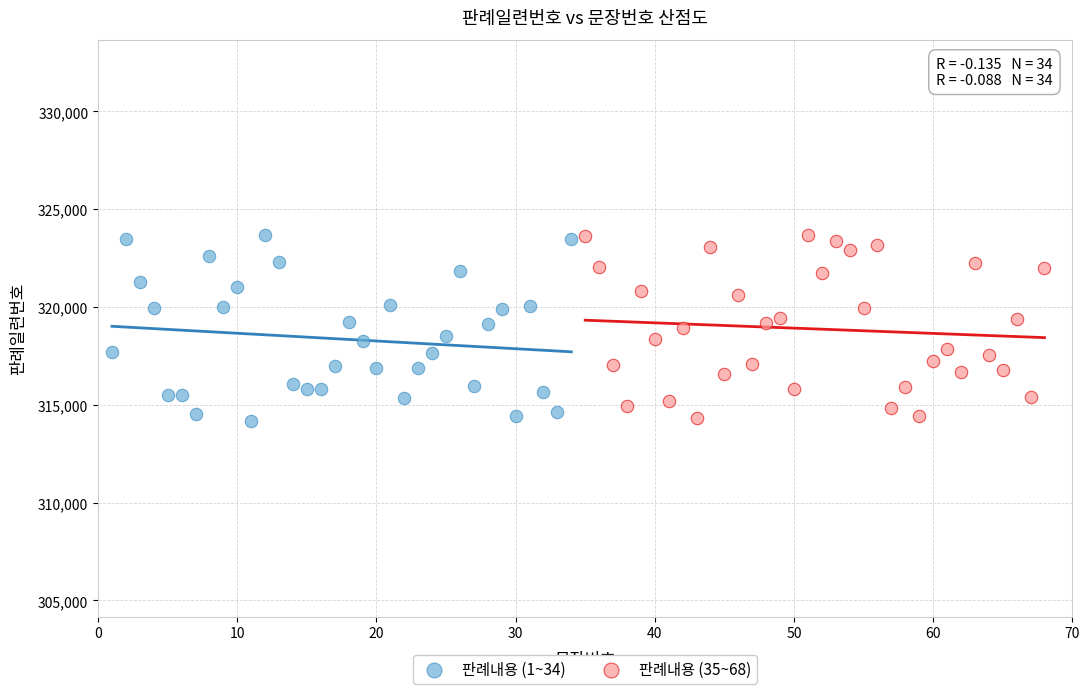

What are all the series names shown in the legend?

판례내용 (1~34), 판례내용 (35~68)